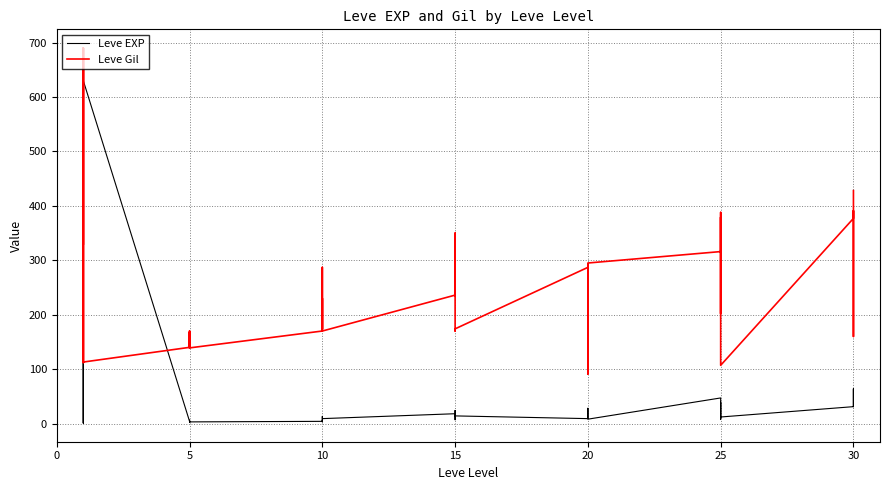

What are all the series names shown in the legend?

Leve EXP, Leve Gil